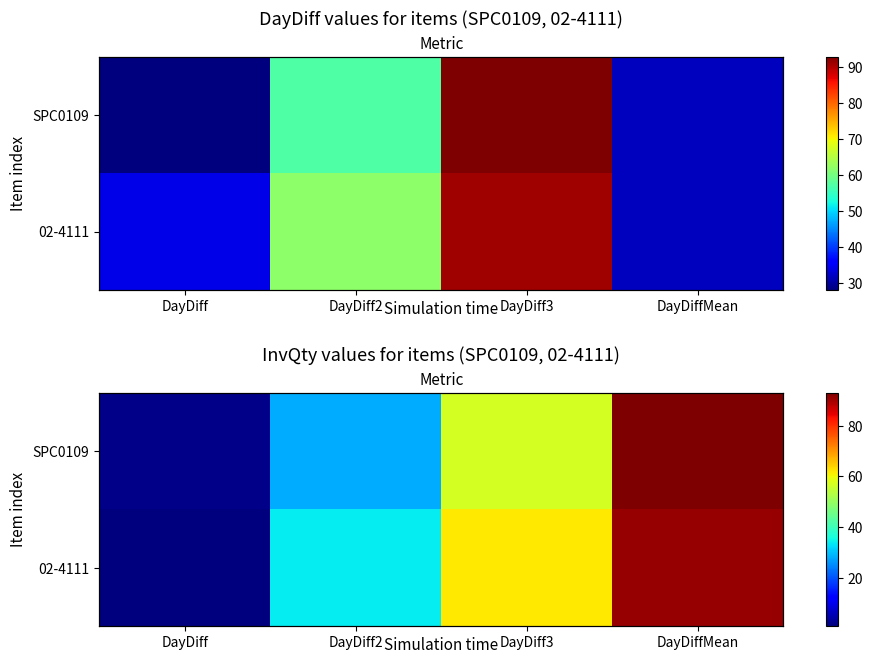

Which series has the largest total across all categories?

02-4111